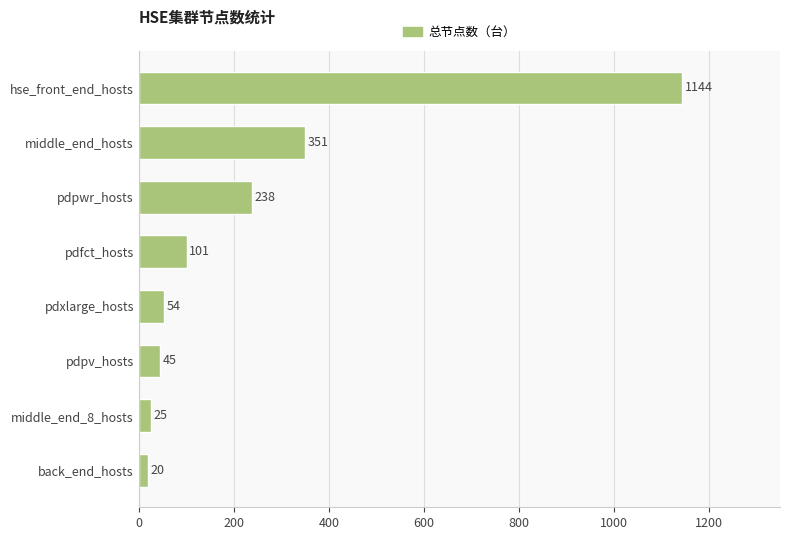

What is the ratio of the value at middle_end_8_hosts to the value at pdxlarge_hosts?

0.5